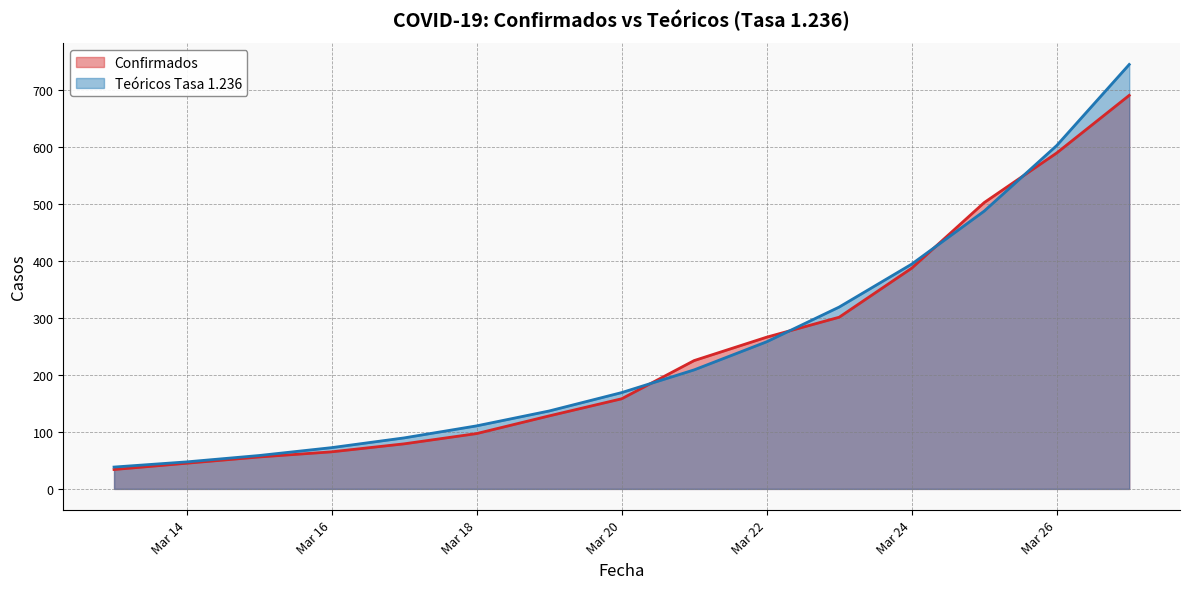

True or false: Teóricos Tasa 1.236 has more than 2 points higher than both neighbors.

False